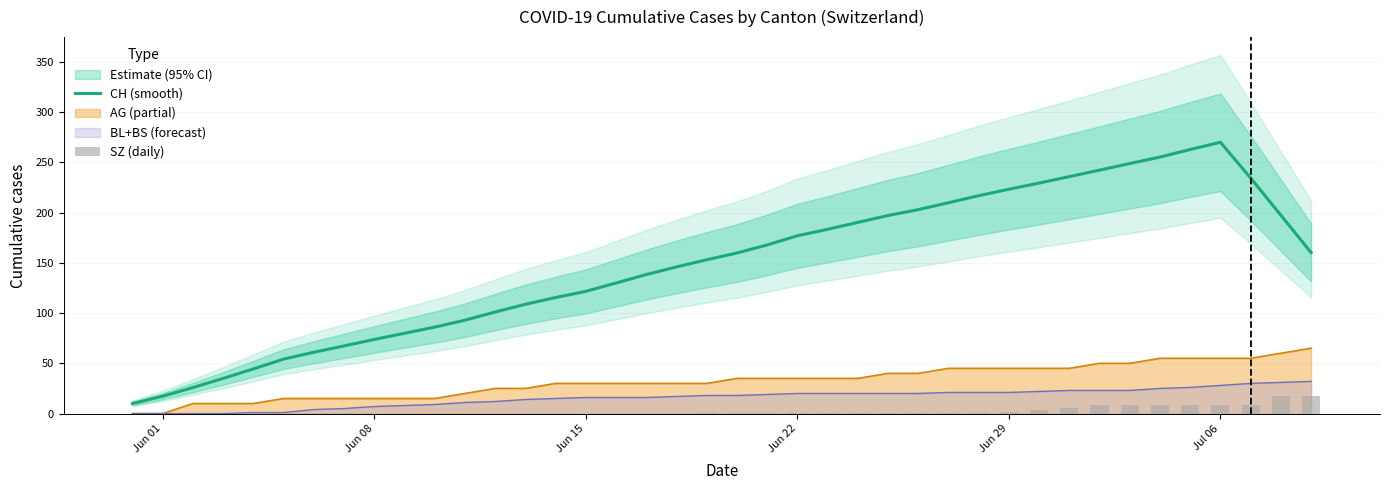

True or false: CH (smooth) and AG (partial) cross at least once.

False